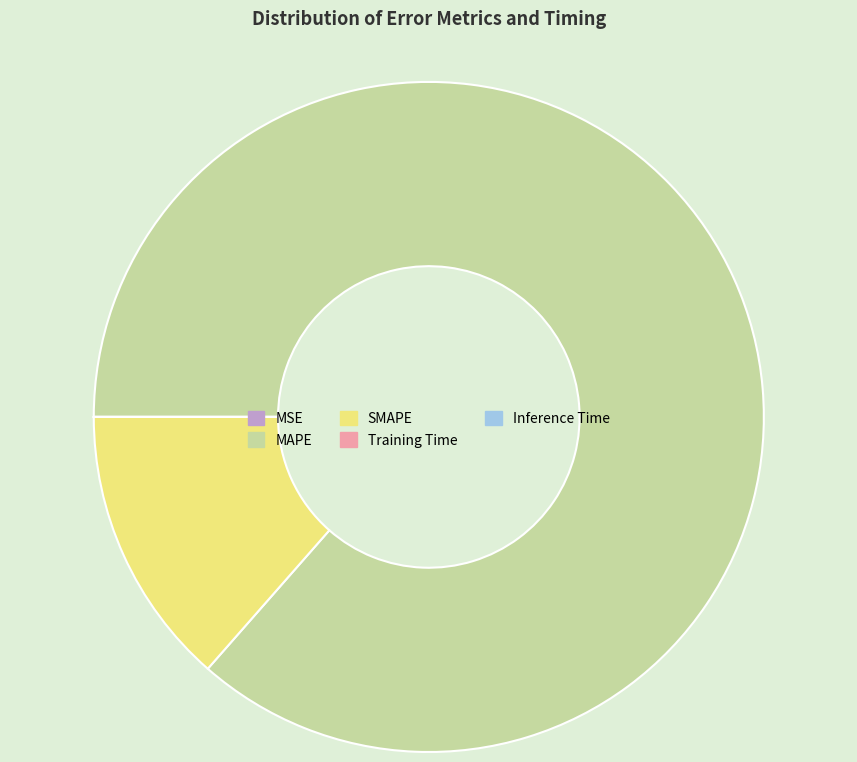

Which category accounts for the majority?

MAPE